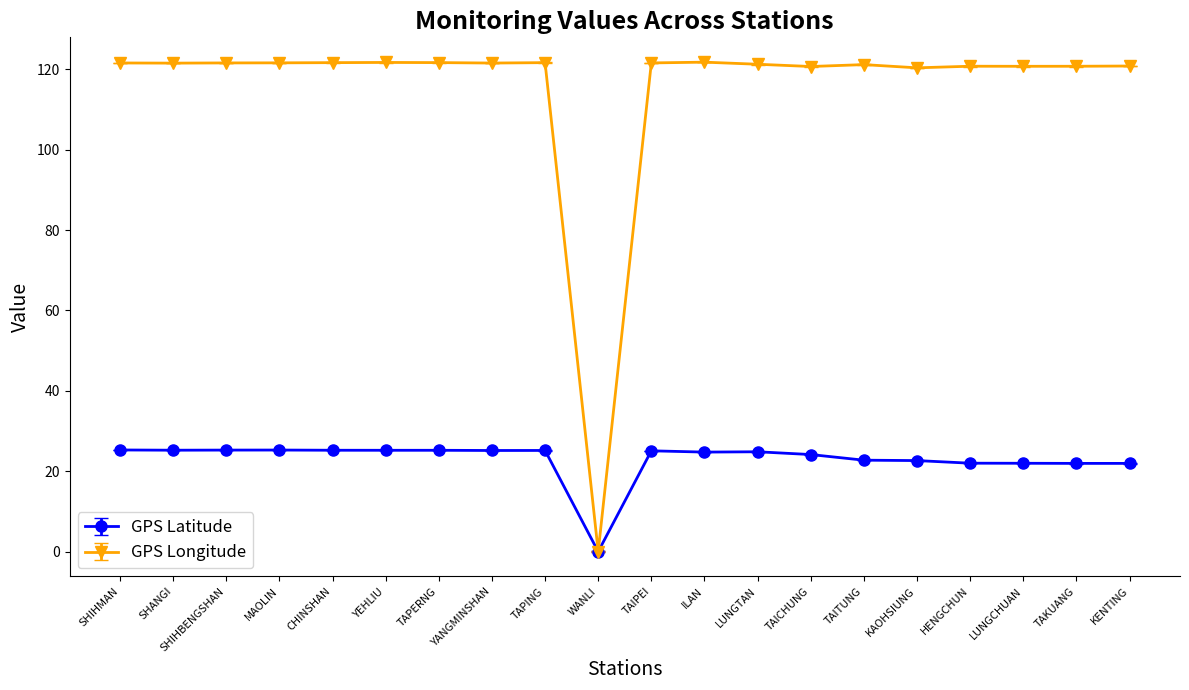

What is the sum of the GPS Latitude values at SHIHBENGSHAN and ILAN?

50.0